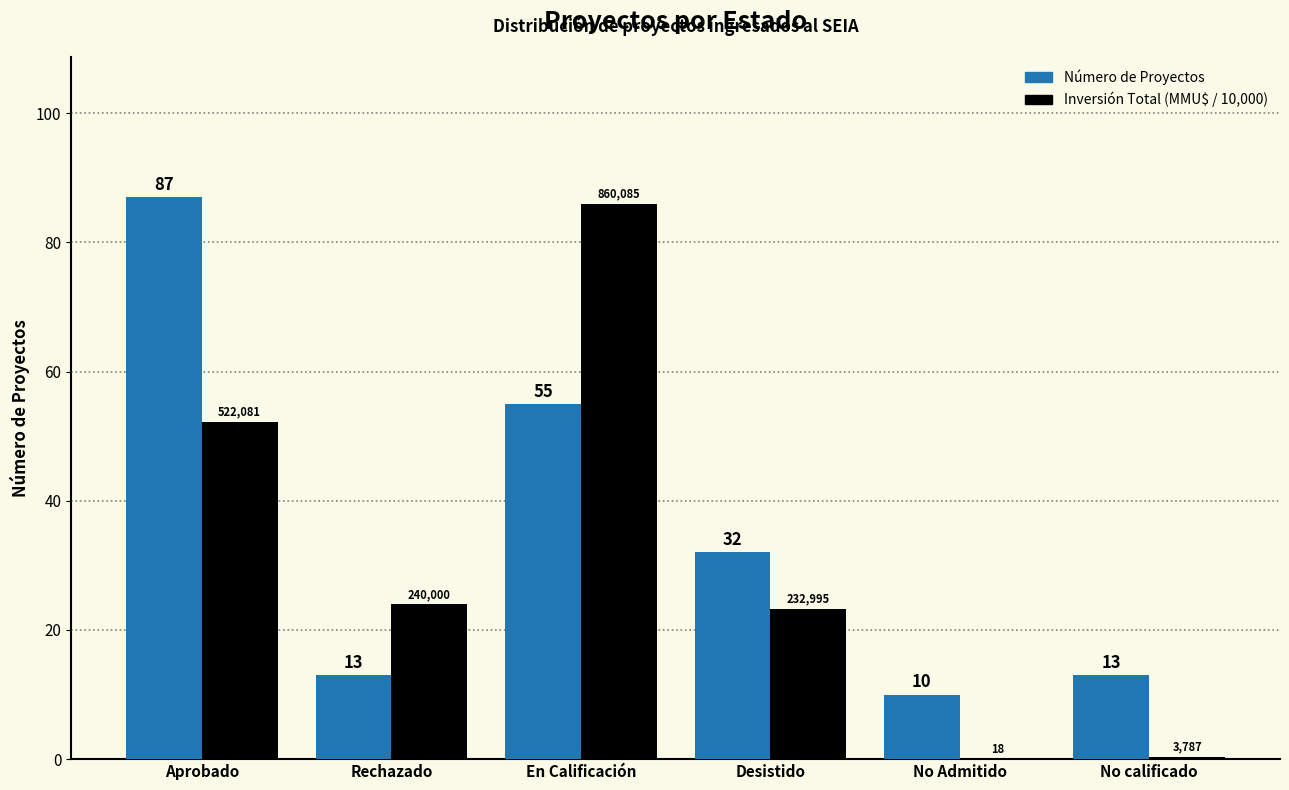

Between Rechazado and No calificado, which series saw the biggest shift?

Inversión Total (MMU$ / 10,000)